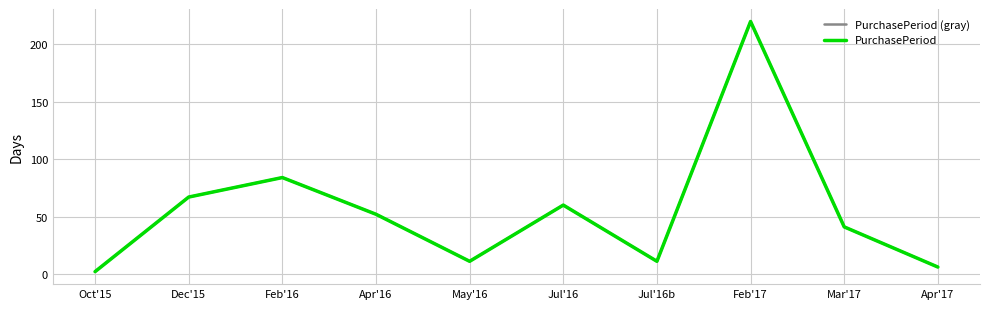

How many lines are shown in the chart?

2